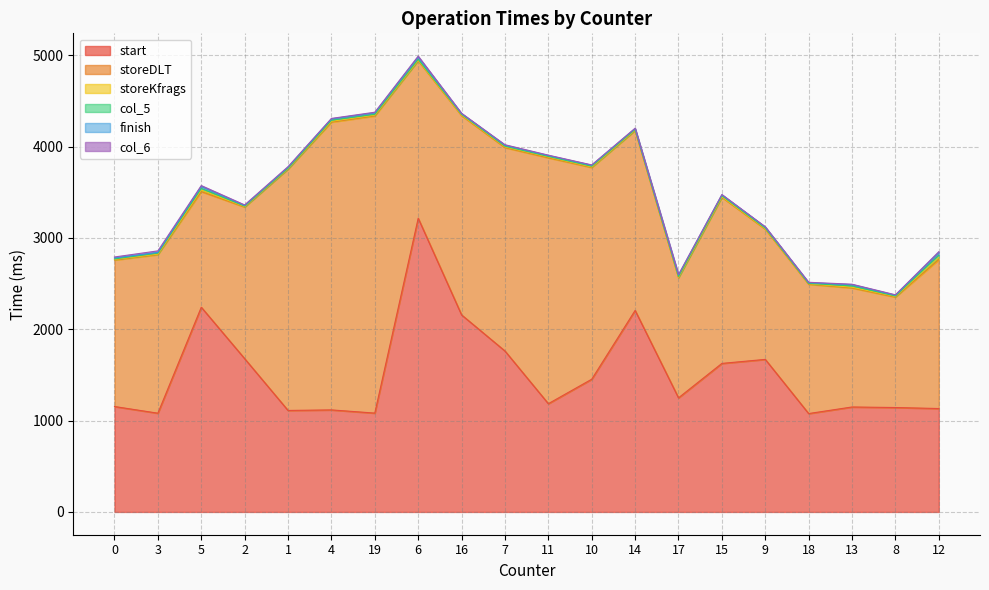

The start series shows 1143 at 8. True or false?

True